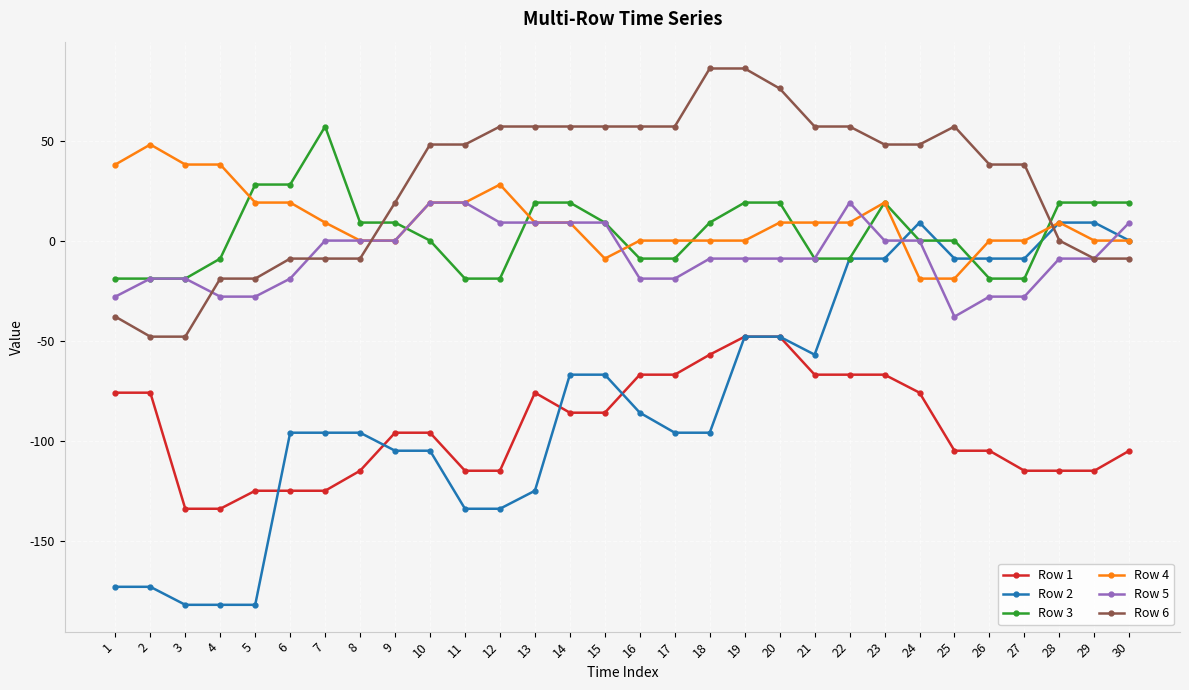

Reading left to right, extract all data points from this chart.

Row 1: 1=-76	2=-76	3=-134	4=-134	5=-125	6=-125	7=-125	8=-115	9=-96	10=-96	11=-115	12=-115	13=-76	14=-86	15=-86	16=-67	17=-67	18=-57	19=-48	20=-48	21=-67	22=-67	23=-67	24=-76	25=-105	26=-105	27=-115	28=-115	29=-115	30=-105
Row 2: 1=-173	2=-173	3=-182	4=-182	5=-182	6=-96	7=-96	8=-96	9=-105	10=-105	11=-134	12=-134	13=-125	14=-67	15=-67	16=-86	17=-96	18=-96	19=-48	20=-48	21=-57	22=-9	23=-9	24=9	25=-9	26=-9	27=-9	28=9	29=9	30=0
Row 3: 1=-19	2=-19	3=-19	4=-9	5=28	6=28	7=57	8=9	9=9	10=0	11=-19	12=-19	13=19	14=19	15=9	16=-9	17=-9	18=9	19=19	20=19	21=-9	22=-9	23=19	24=0	25=0	26=-19	27=-19	28=19	29=19	30=19
Row 4: 1=38	2=48	3=38	4=38	5=19	6=19	7=9	8=0	9=0	10=19	11=19	12=28	13=9	14=9	15=-9	16=0	17=0	18=0	19=0	20=9	21=9	22=9	23=19	24=-19	25=-19	26=0	27=0	28=9	29=0	30=0
Row 5: 1=-28	2=-19	3=-19	4=-28	5=-28	6=-19	7=0	8=0	9=0	10=19	11=19	12=9	13=9	14=9	15=9	16=-19	17=-19	18=-9	19=-9	20=-9	21=-9	22=19	23=0	24=0	25=-38	26=-28	27=-28	28=-9	29=-9	30=9
Row 6: 1=-38	2=-48	3=-48	4=-19	5=-19	6=-9	7=-9	8=-9	9=19	10=48	11=48	12=57	13=57	14=57	15=57	16=57	17=57	18=86	19=86	20=76	21=57	22=57	23=48	24=48	25=57	26=38	27=38	28=0	29=-9	30=-9